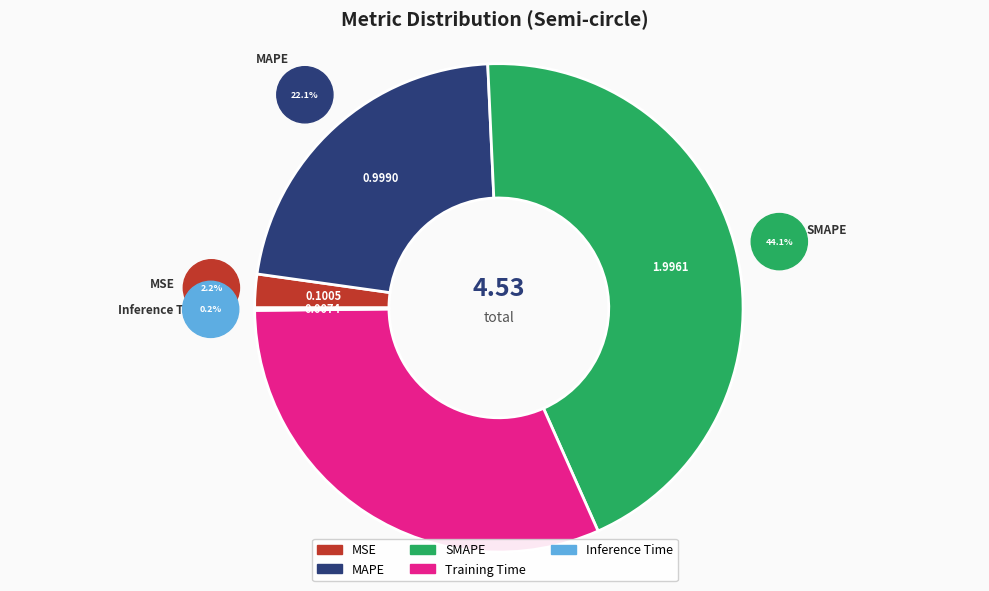

Combined, what portion of the pie is SMAPE and MSE?

46.3%